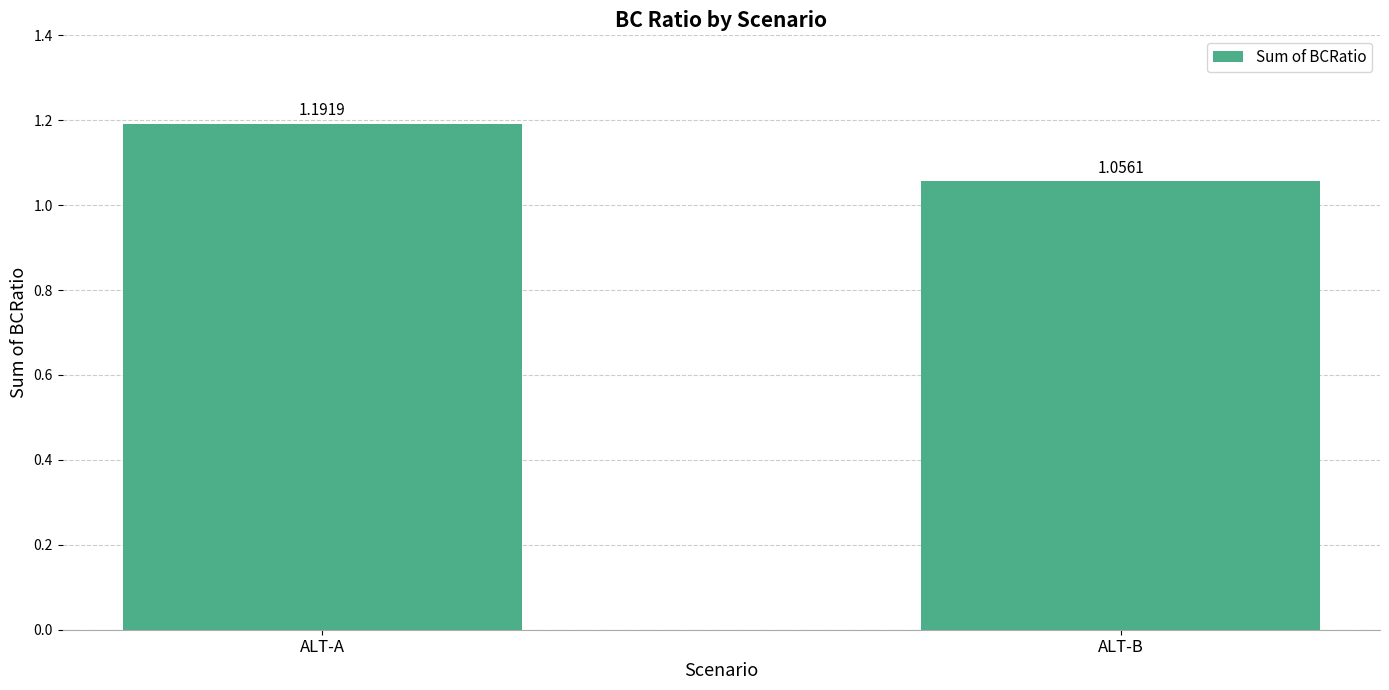

Is it true that the value at ALT-A is 1.7?

False